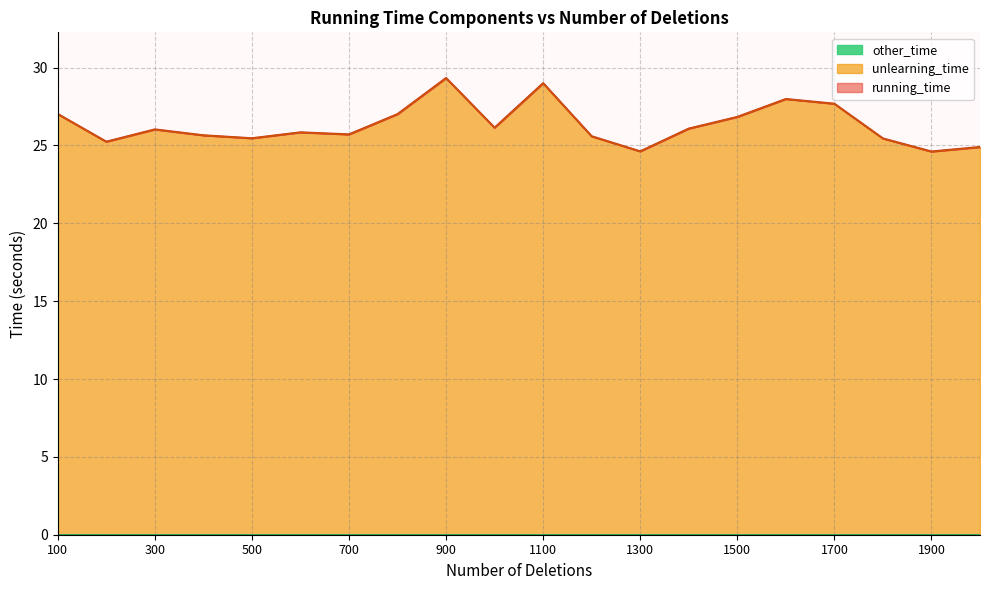

True or false: other_time has a value of 0.0 at 1700.

False